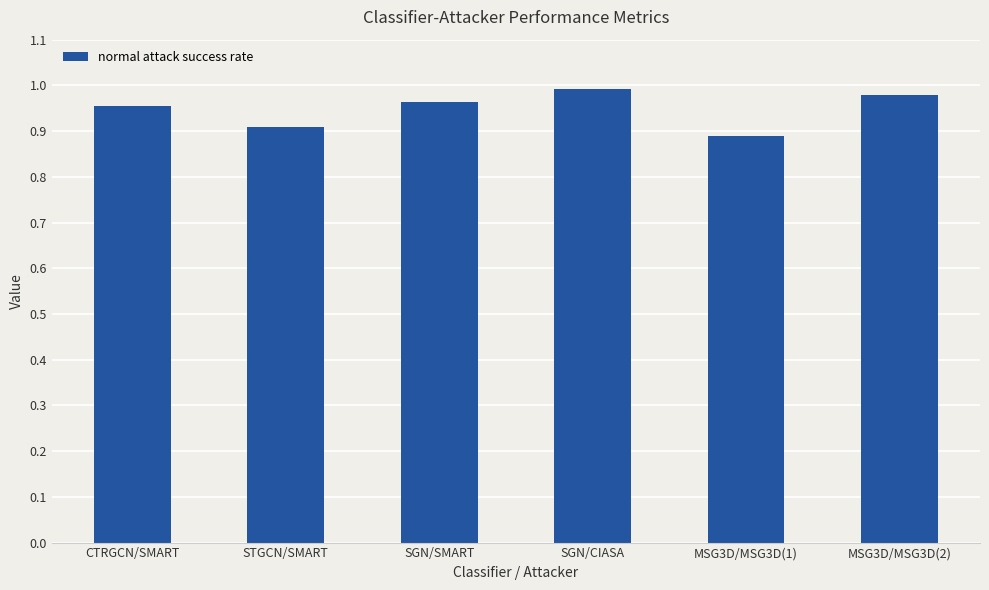

What is the sum of the values at STGCN/SMART and MSG3D/MSG3D(1)?

1.8